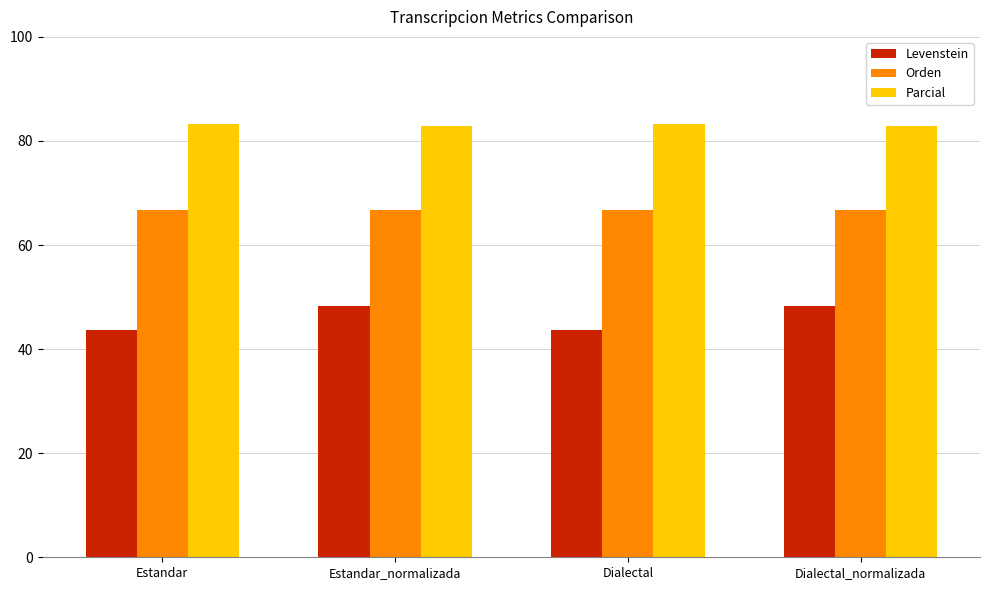

Read the Levenstein value at Estandar_normalizada.

48.3